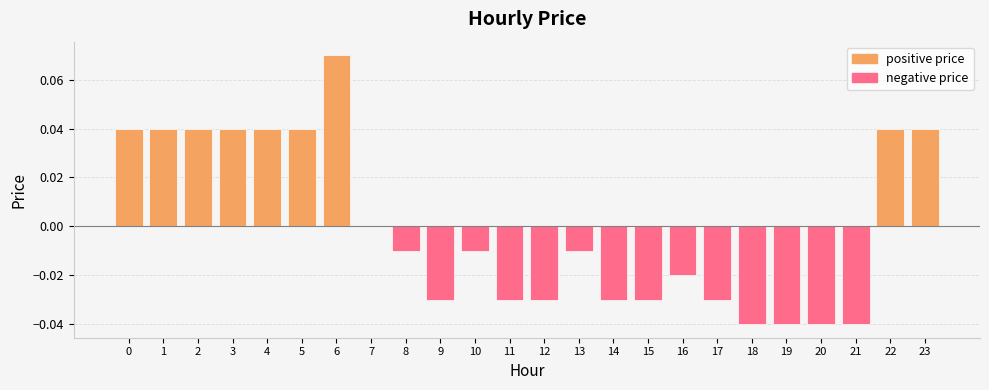

What are all the series names shown in the legend?

positive price, negative price